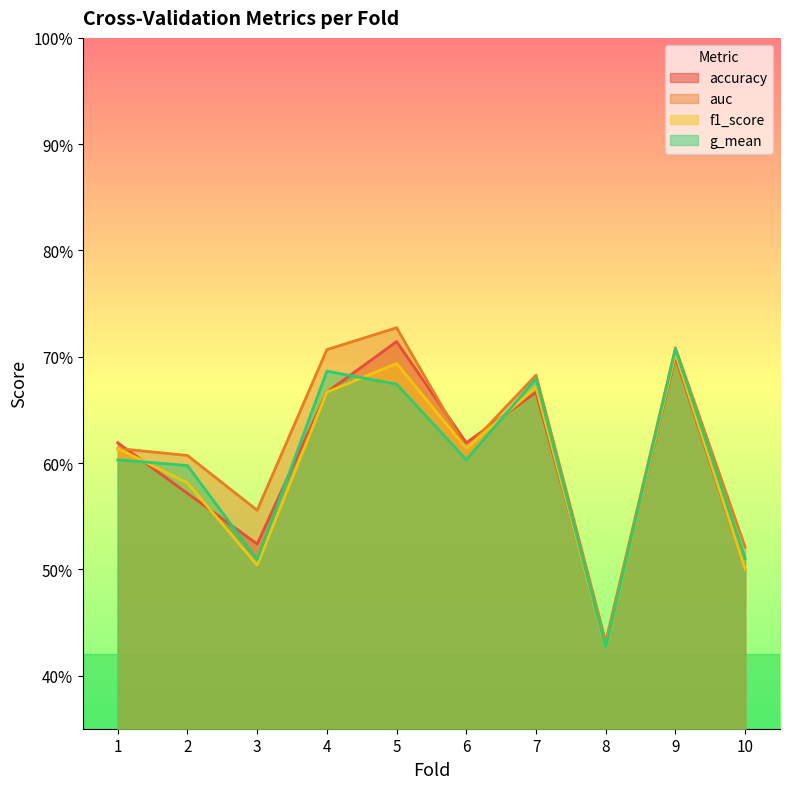

In g_mean, how many points are higher than both neighbors (excluding endpoints)?

3